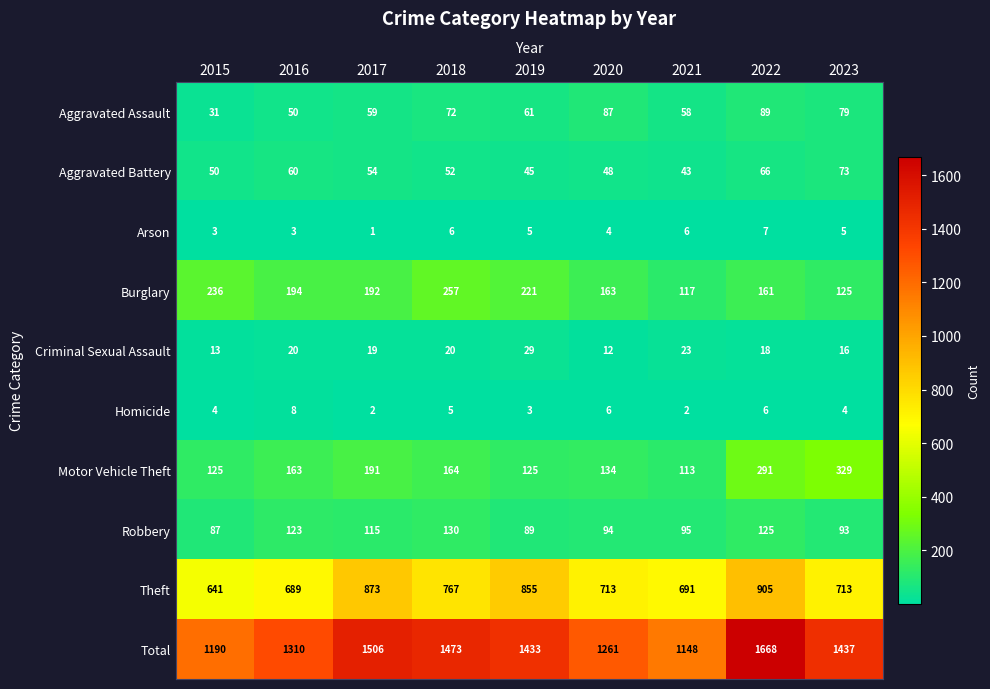

How many distinct data groups are displayed?

10